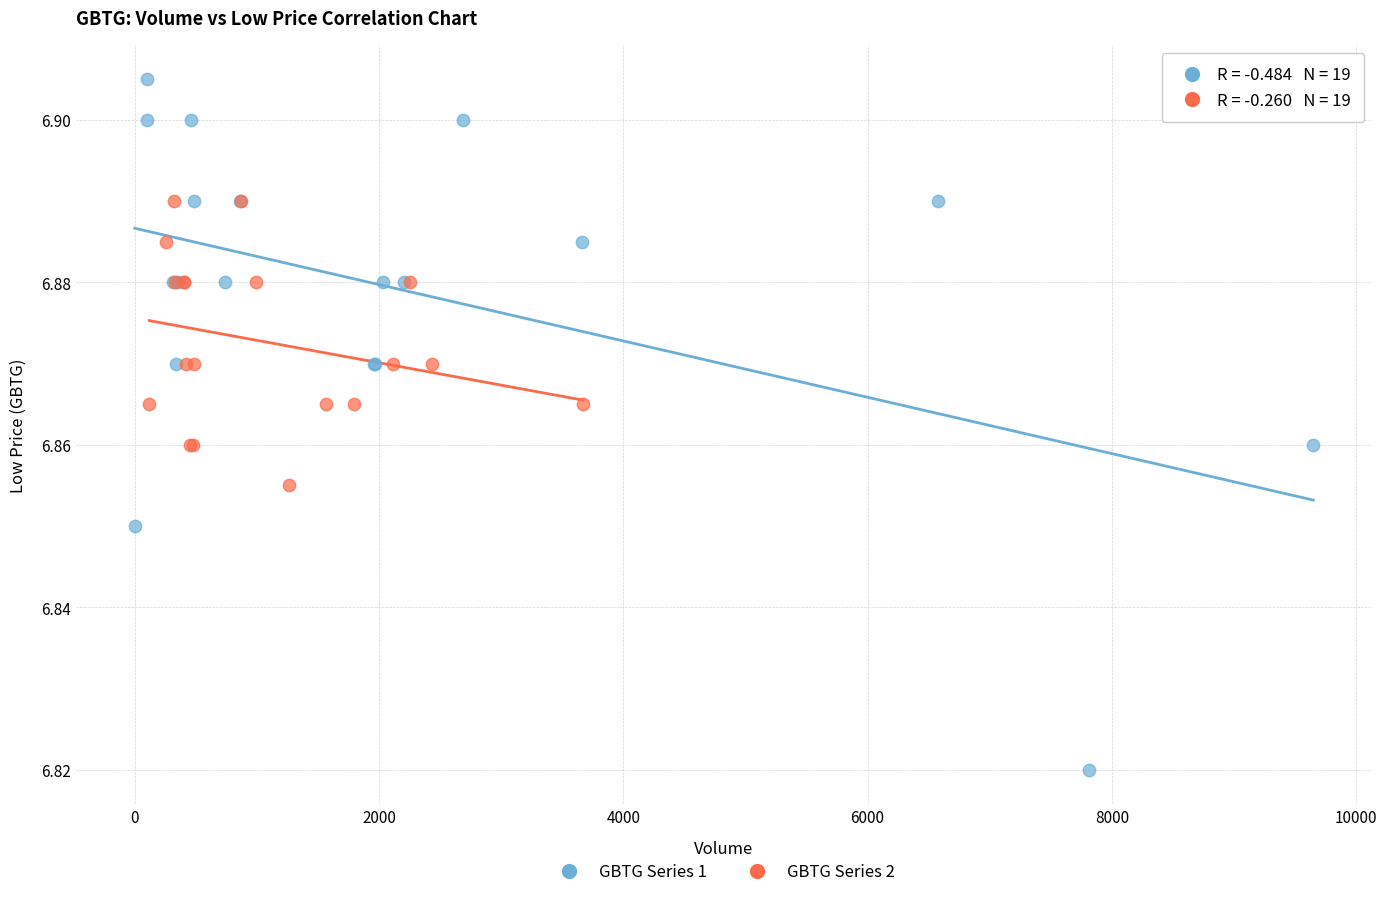

What are all the series names shown in the legend?

GBTG Series 1, GBTG Series 2